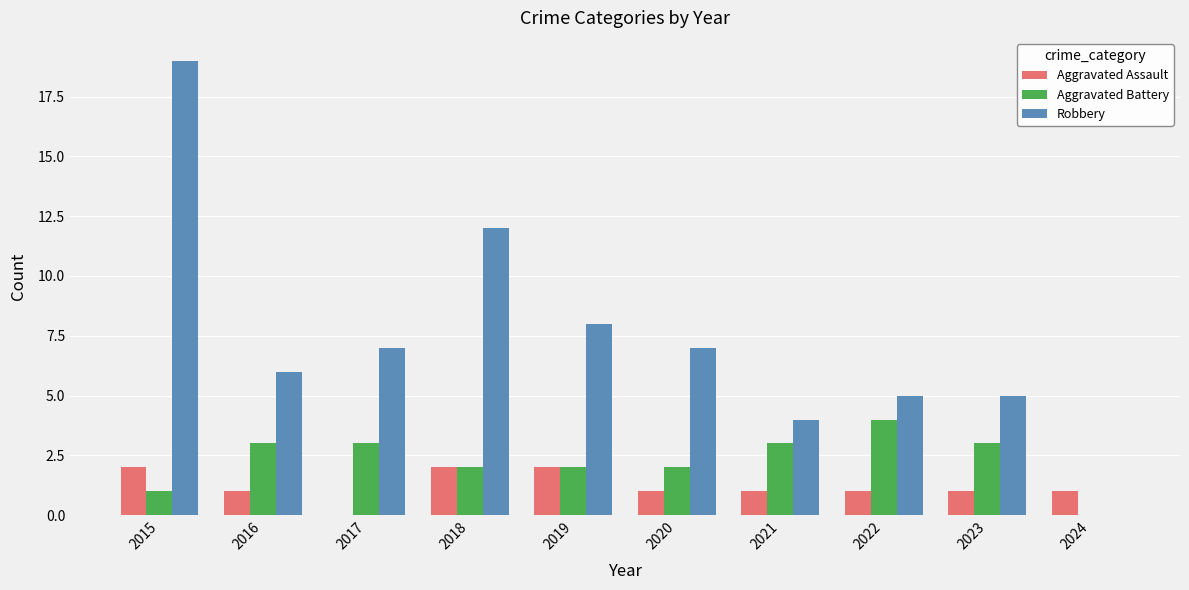

Reading left to right, transcribe all the data shown in this chart.

Aggravated Assault: 2	1	0	2	2	1	1	1	1	1
Aggravated Battery: 1	3	3	2	2	2	3	4	3	0
Robbery: 19	6	7	12	8	7	4	5	5	0